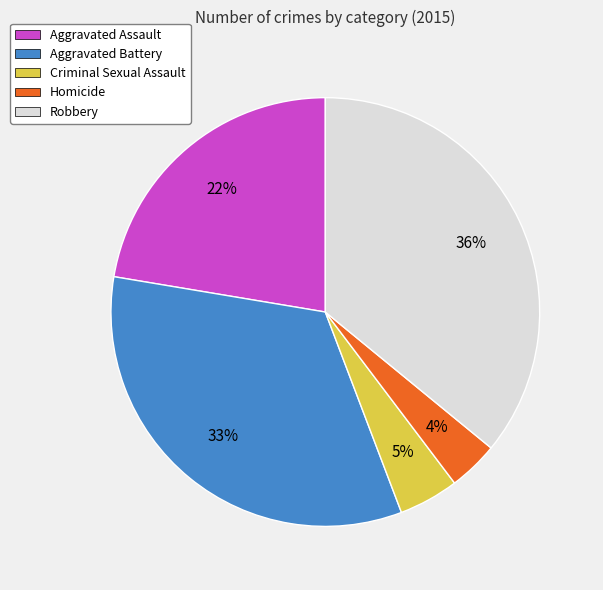

To the nearest percent, what percentage of the pie is Criminal Sexual Assault?

5%